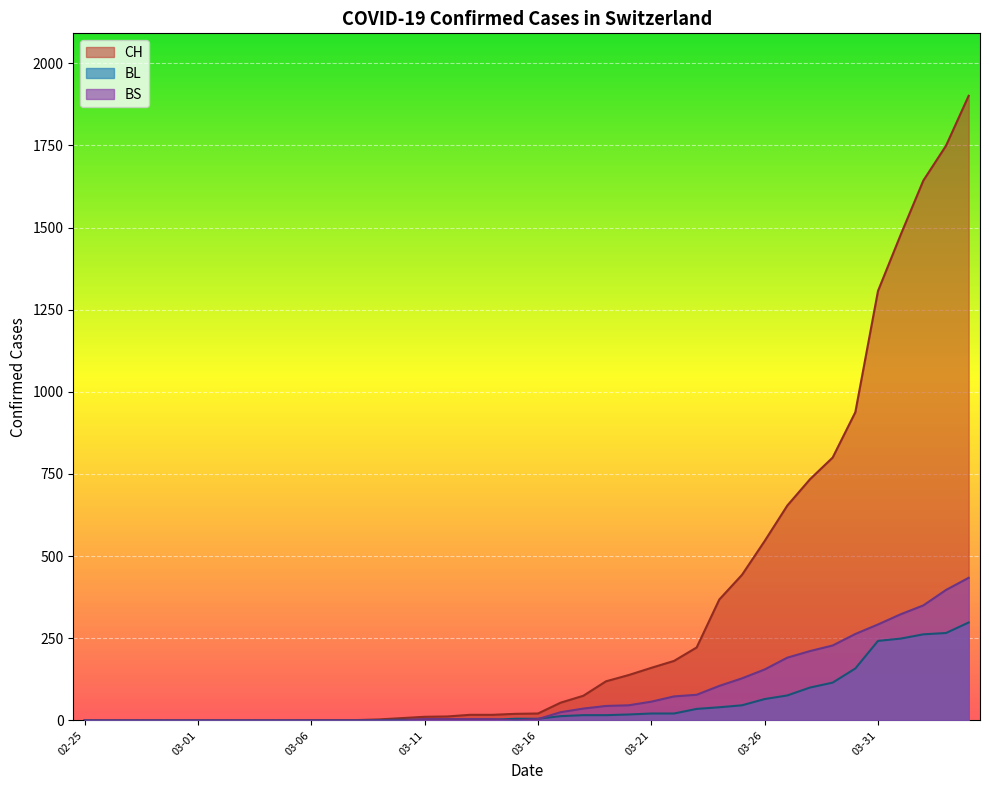

True or false: CH and BS cross at least once.

False